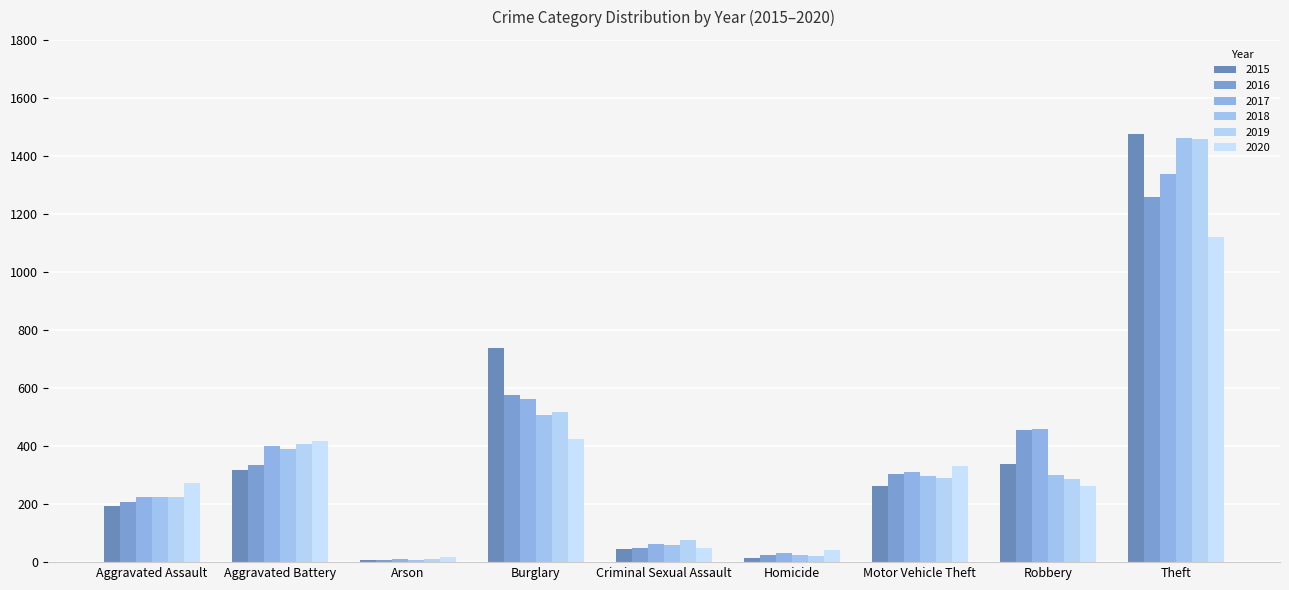

What is the label of the 8th bar from the right?

Aggravated Battery